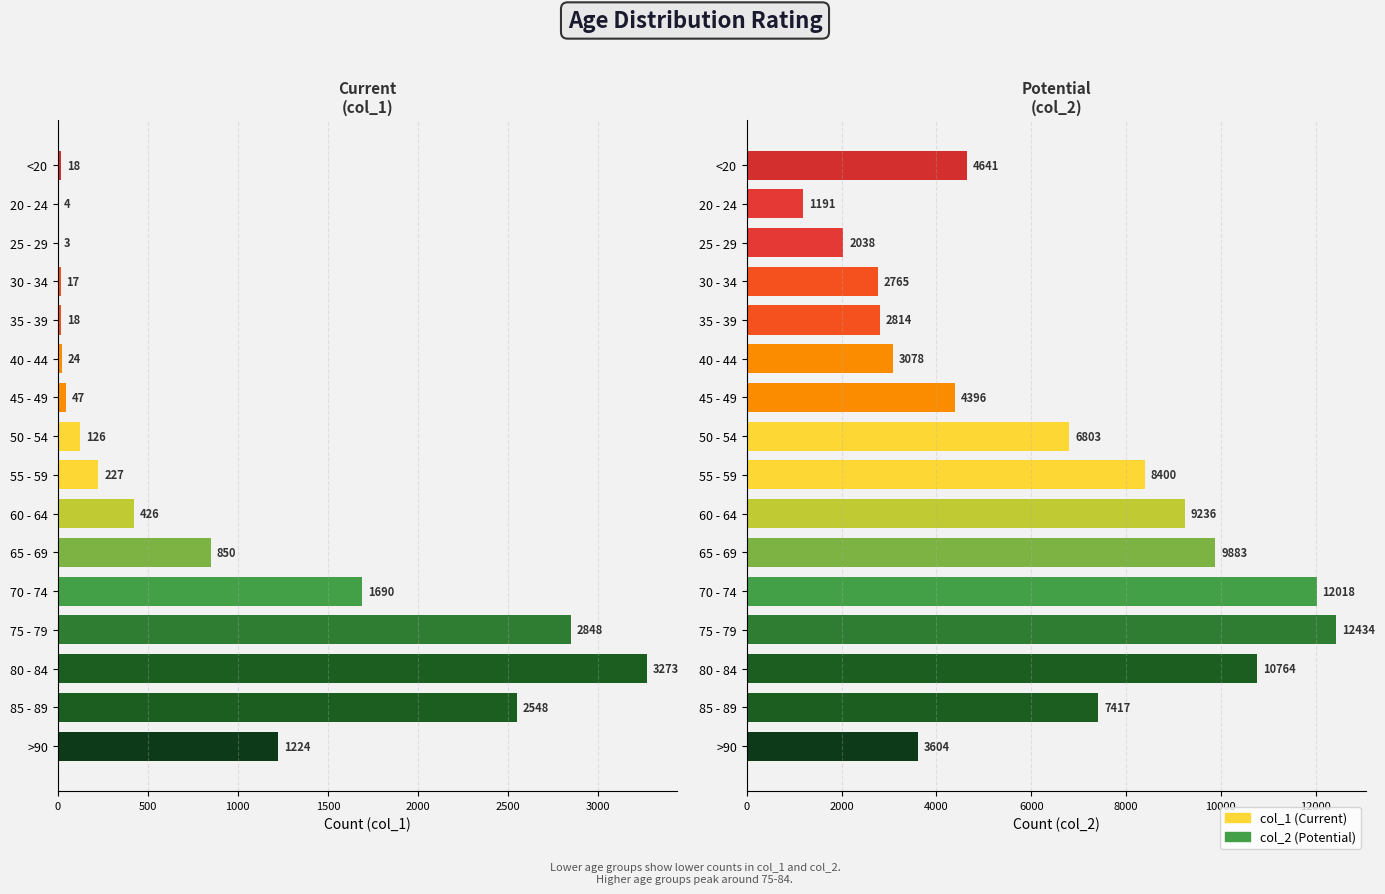

Reading right to left, transcribe all the data shown in this chart.

col_1: 1224	2548	3273	2848	1690	850	426	227	126	47	24	18	17	3	4	18
col_2: 3604	7417	10764	12434	12018	9883	9236	8400	6803	4396	3078	2814	2765	2038	1191	4641